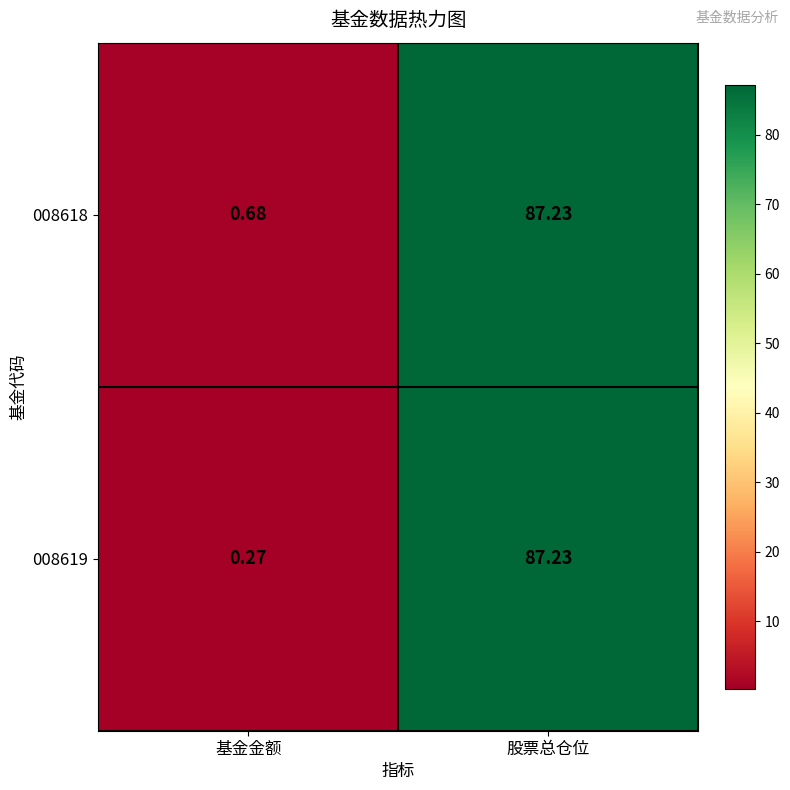

At 基金金额, list the series in order from smallest to largest.

008619, 008618